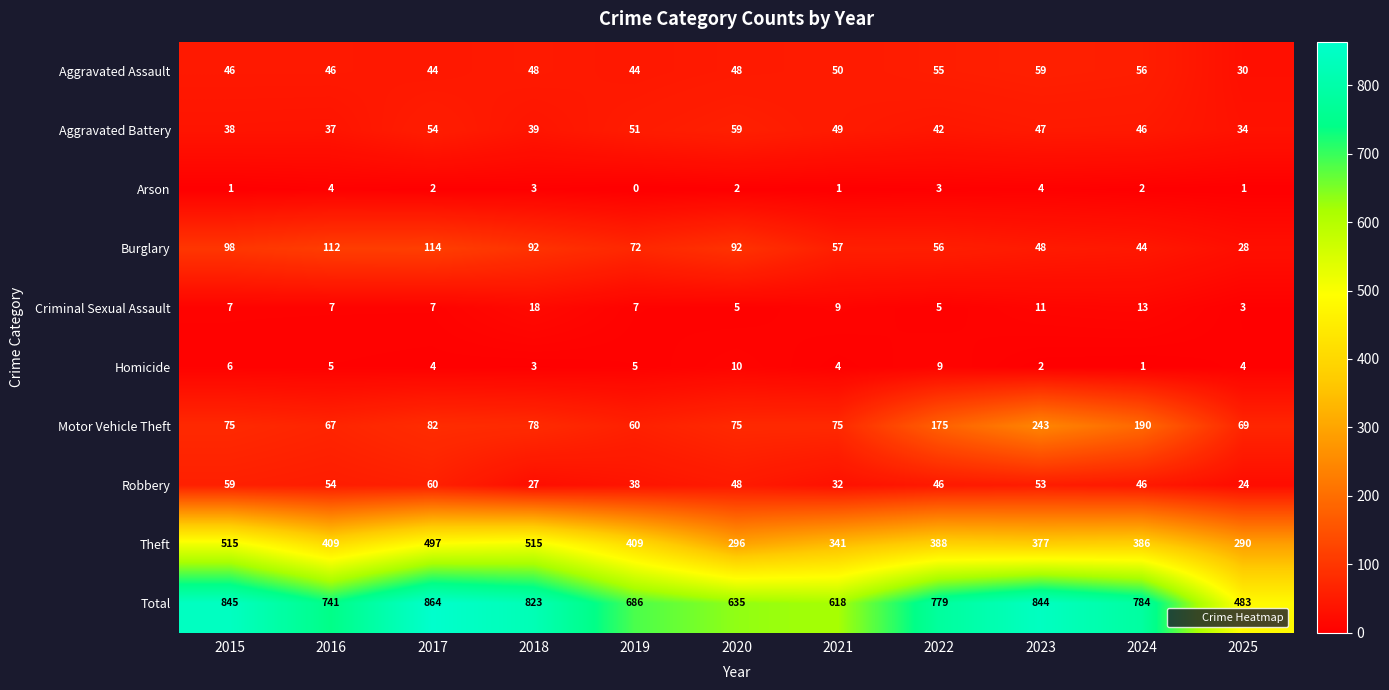

Rank the categories by Aggravated Battery value from lowest to highest.

2025, 2016, 2015, 2018, 2022, 2024, 2023, 2021, 2019, 2017, 2020